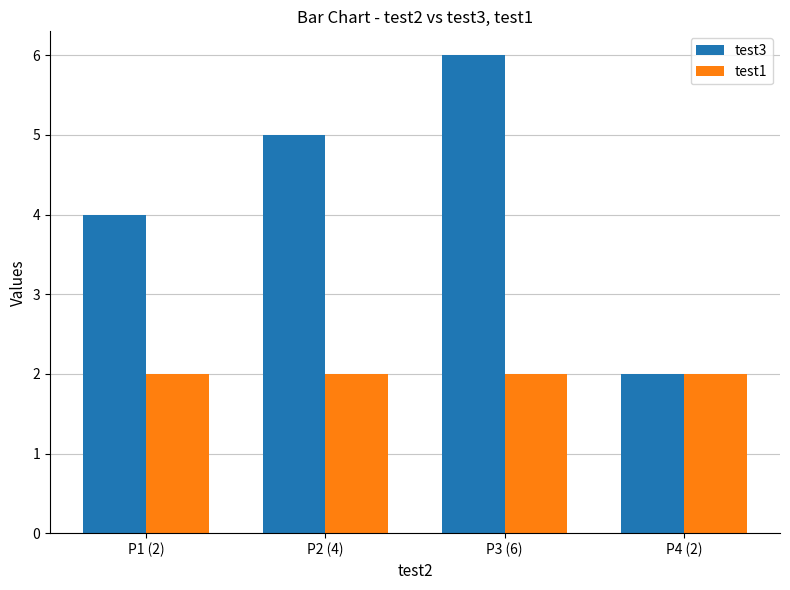

Which label corresponds to the largest value in the chart?

P3 (6)